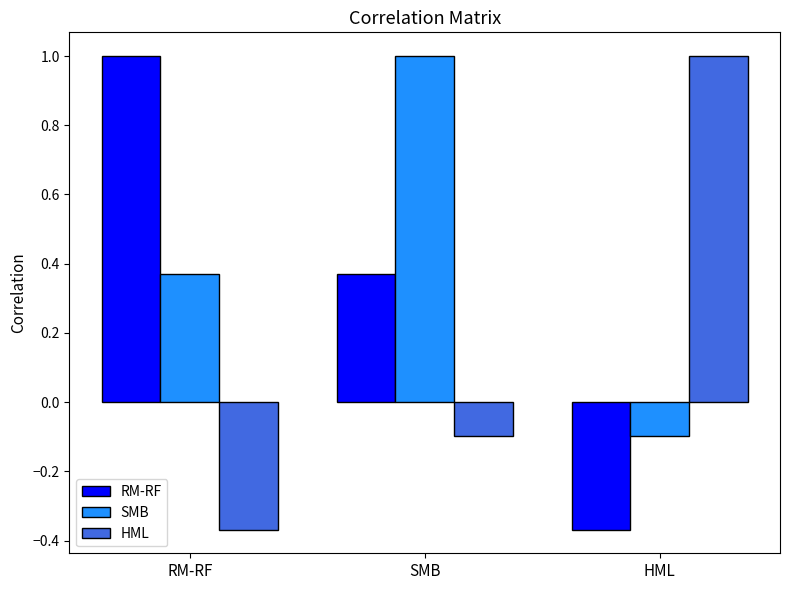

Does the chart contain any negative values?

Yes